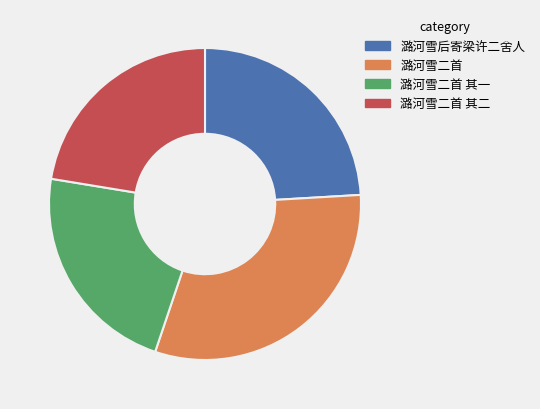

What is the ratio of the value at 潞河雪二首 其一 to the value at 潞河雪二首?

0.7